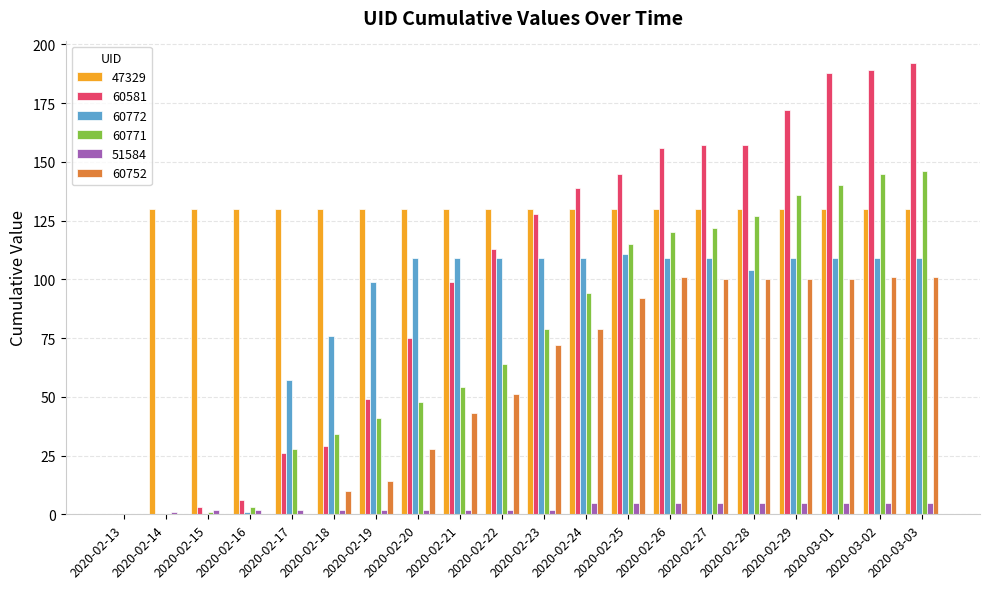

What is the approximate value of 60752 at 2020-02-28?

100